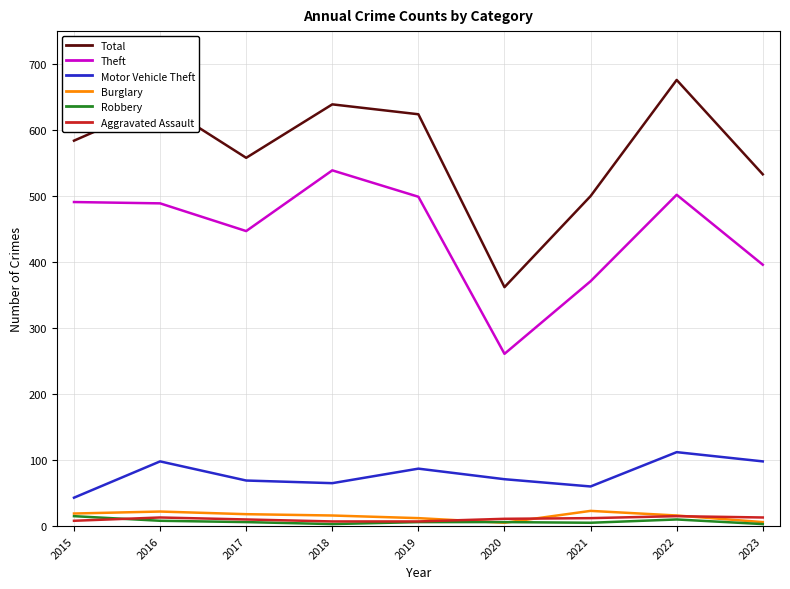

What is the difference between the Total values at 2017 and 2022?

118